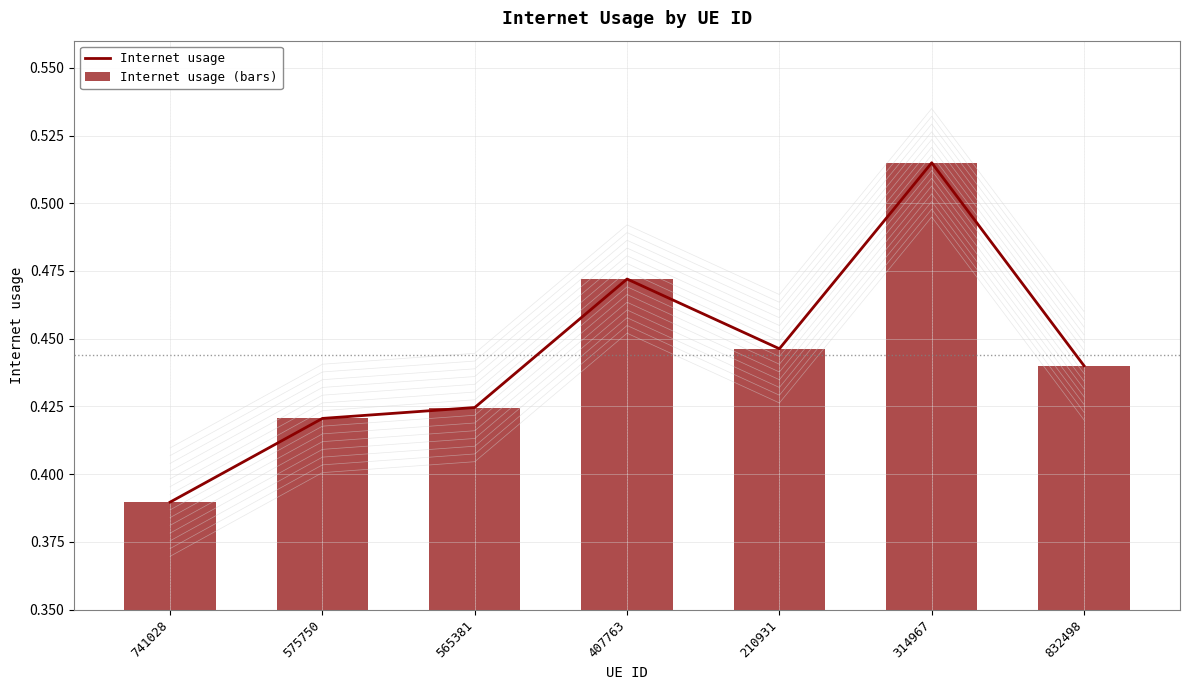

What is the label of the 7th bar from the right?

741028